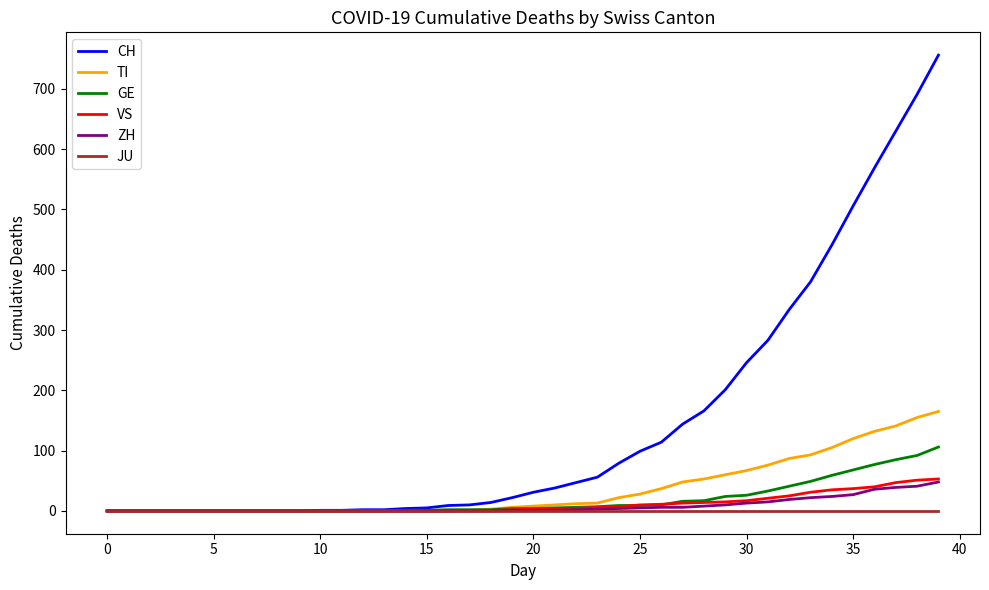

Count the number of data series in this chart.

6